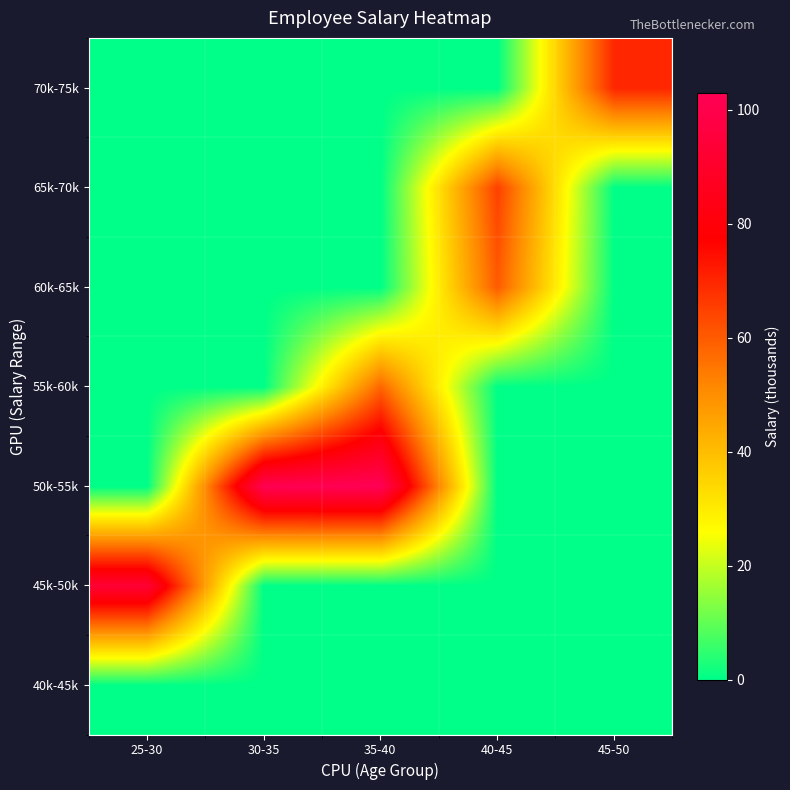

Which category has the highest value across all series?

35-40